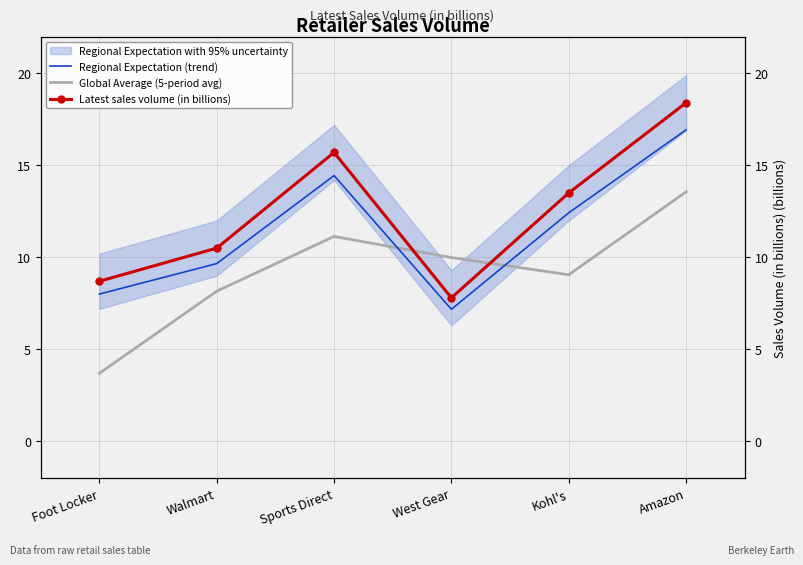

True or false: Latest sales volume (in billions) and Regional Expectation (trend) cross at least once.

False